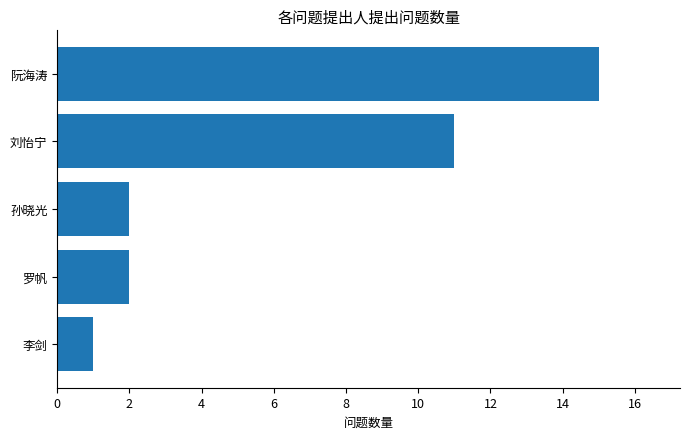

What is the difference between the maximum and minimum values?

14